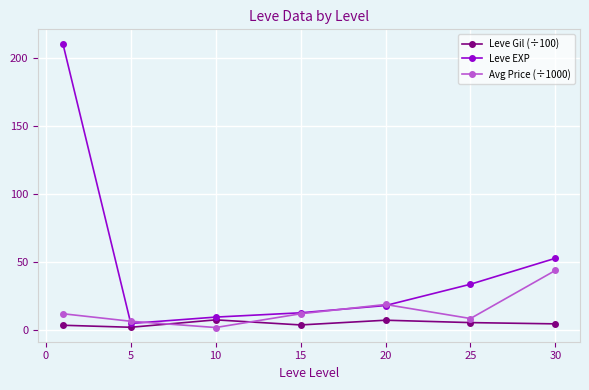

Which series has the largest total across all categories?

Leve EXP